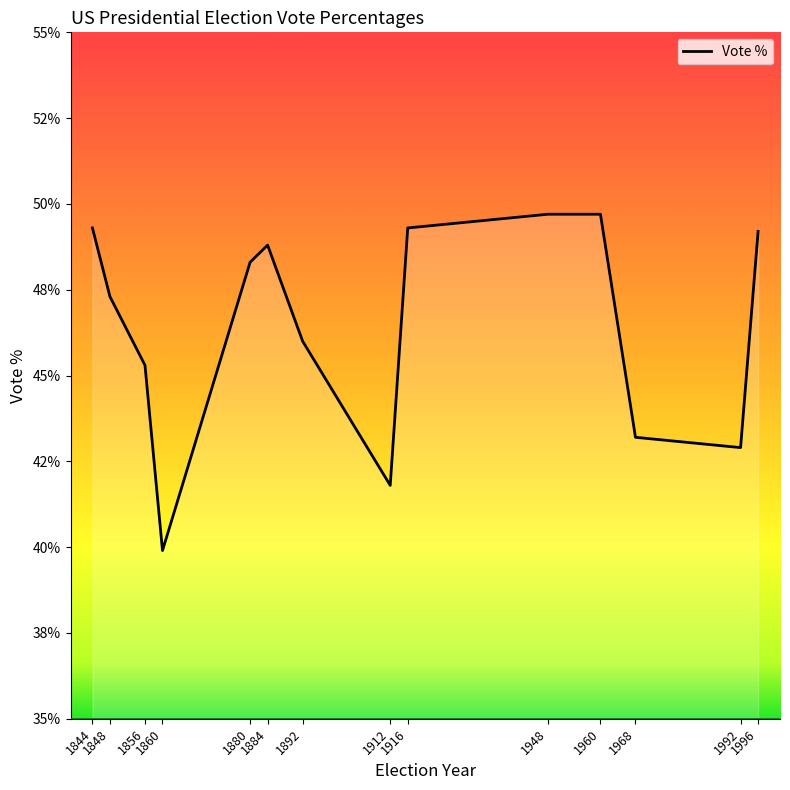

Is this an area chart (filled region under the line)?

Yes